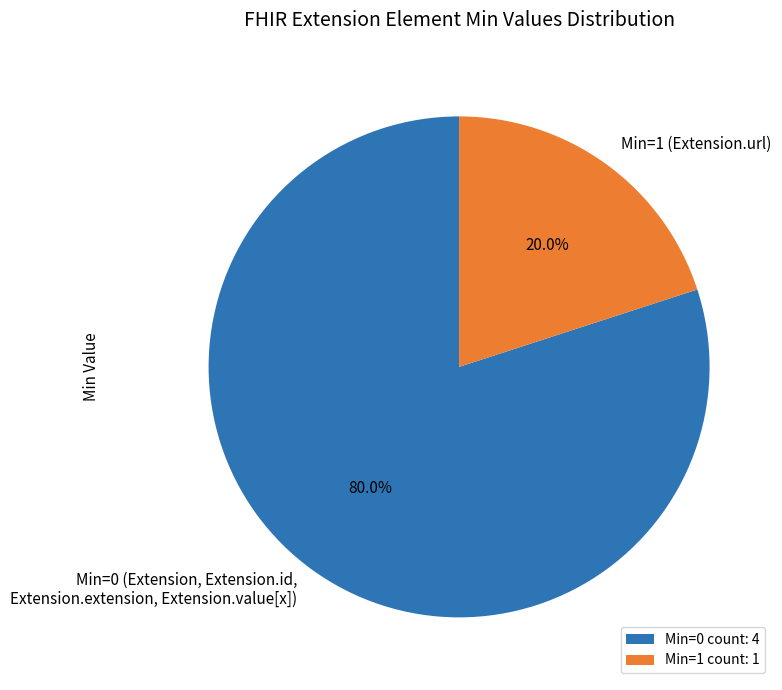

Combined, do Min=0 (Extension, Extension.id, Extension.extension, Extension.value[x]) and Min=1 (Extension.url) account for over 50%?

Yes